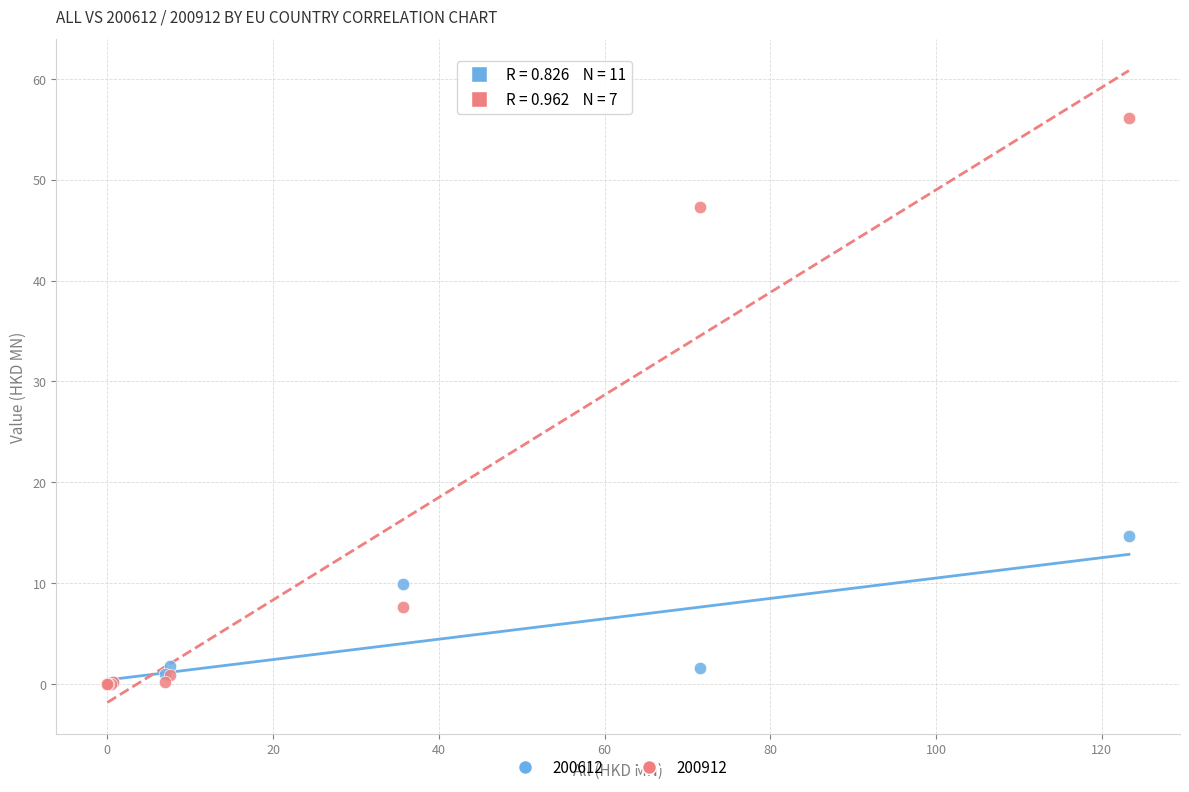

Across all series, what Y value is closest to 28?

14.6